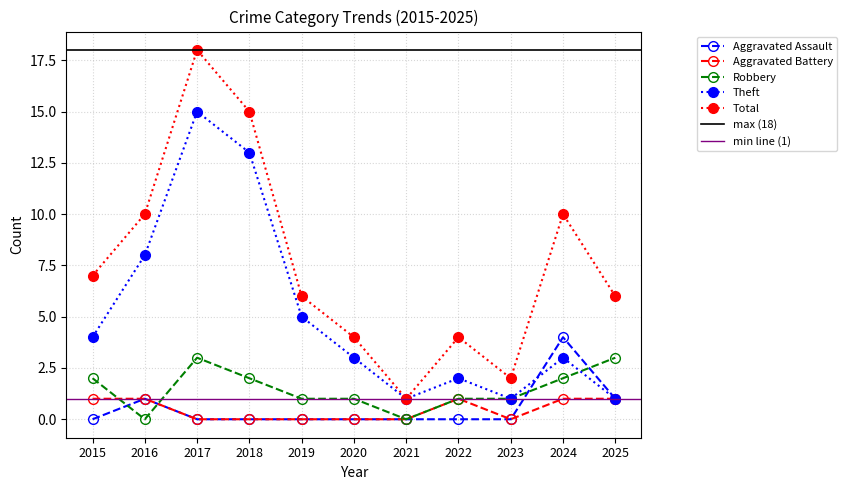

At which category is the sum across all series the highest?

2017